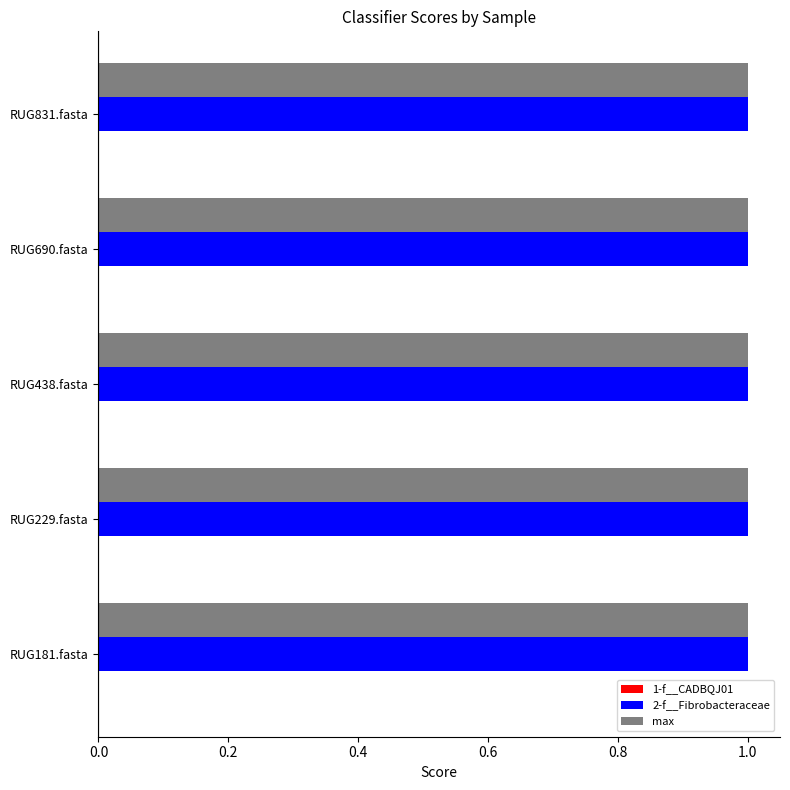

The value of max at RUG438.fasta is 1. True or false?

True